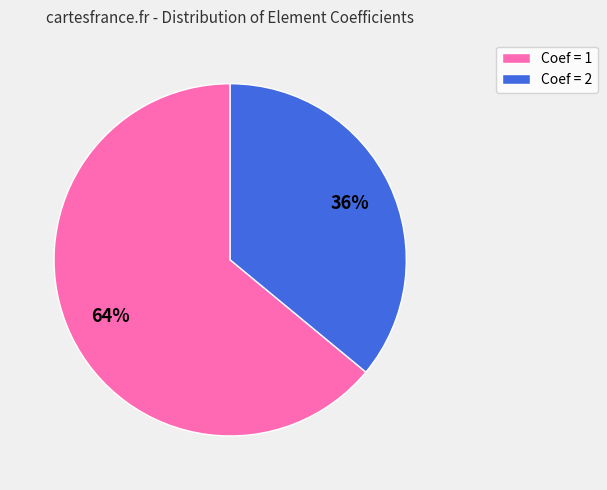

To the nearest percent, what is the difference between the largest and smallest slice percentages?

28%